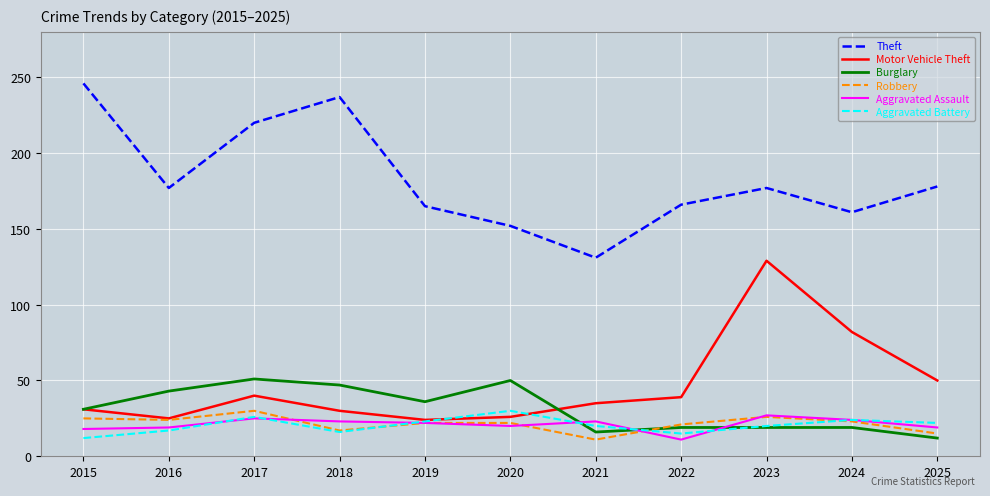

What is the total value across all series at 2024?

333